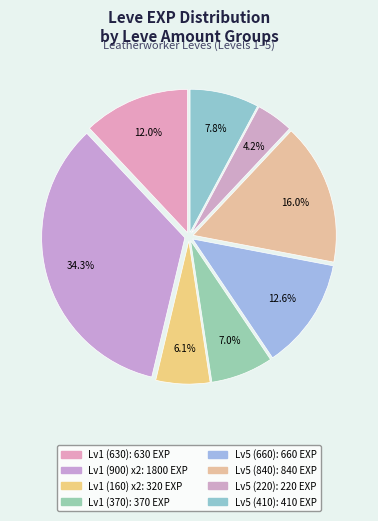

Count the number of slices in the pie.

8